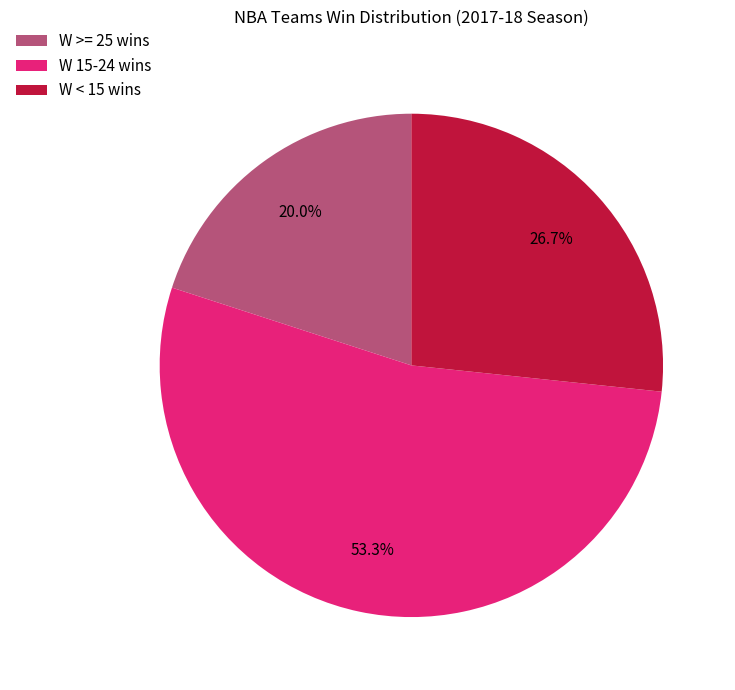

What is the smallest slice in the pie chart?

W >= 25